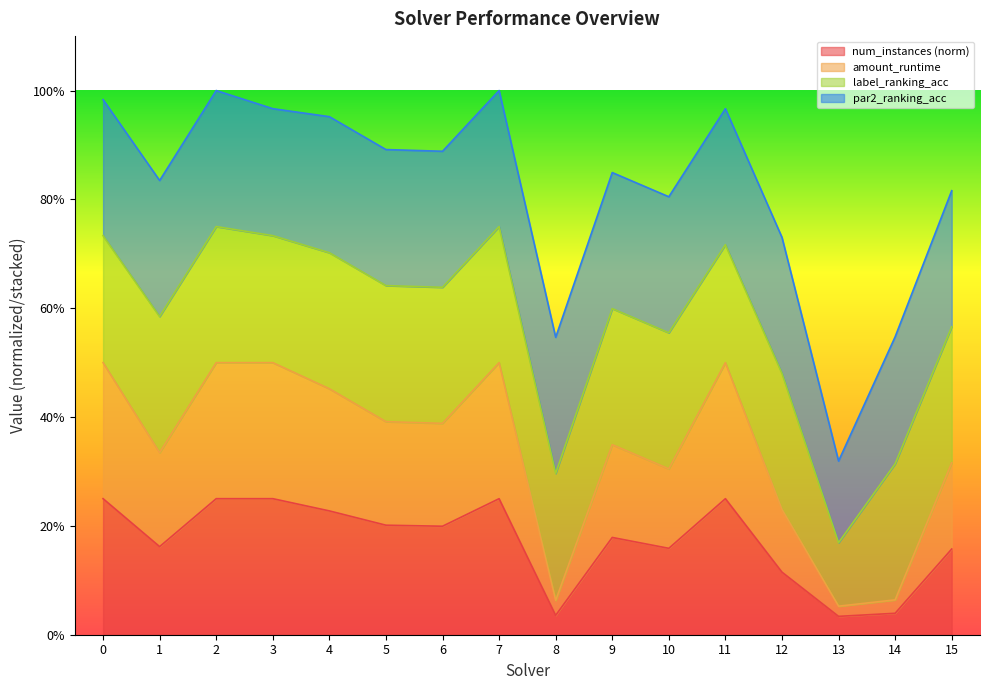

Read the num_instances value at 4.

0.2